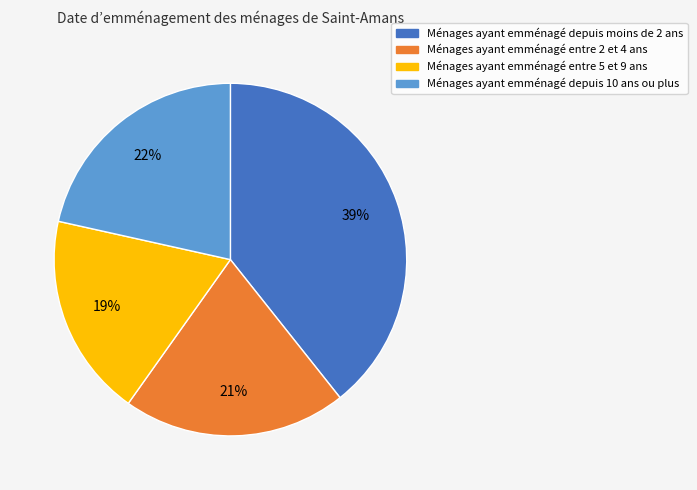

To the nearest percent, what is the average slice percentage?

25%